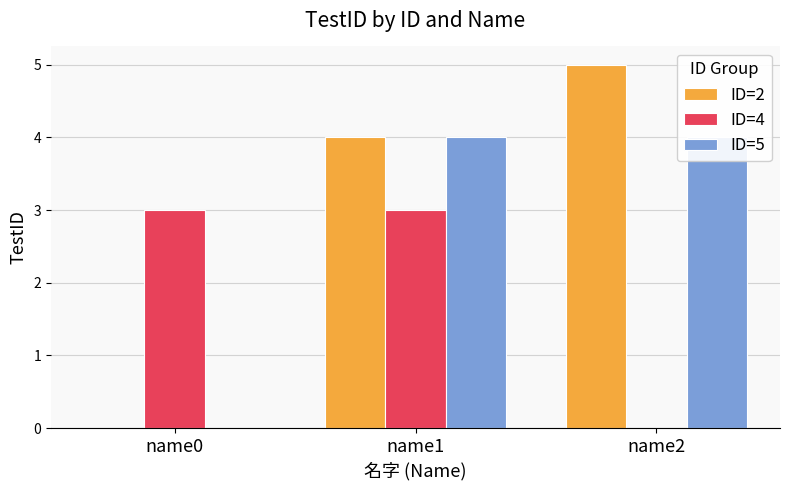

How many bars are there in total?

9